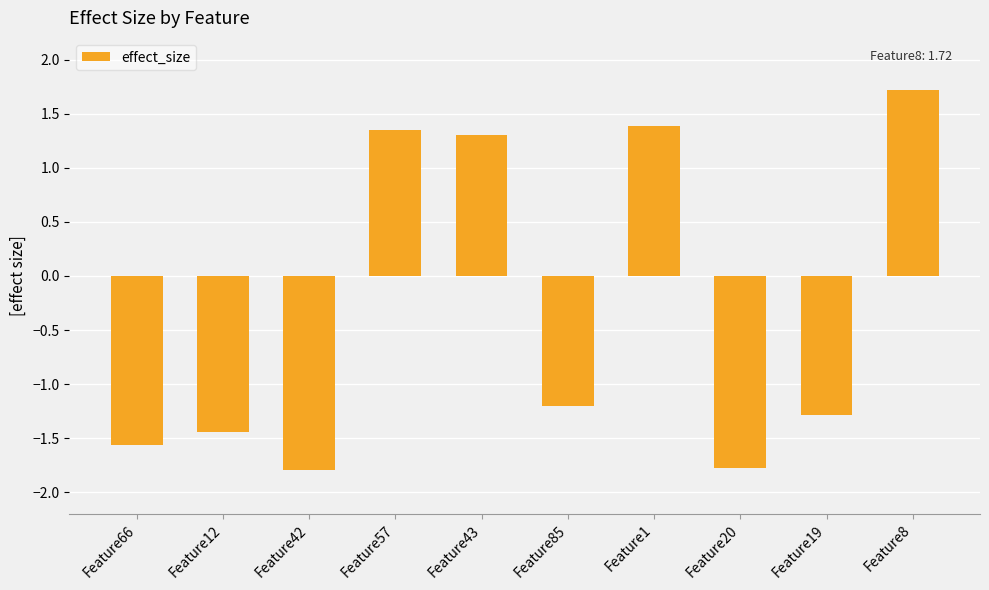

What is the difference between the maximum and minimum values?

3.5